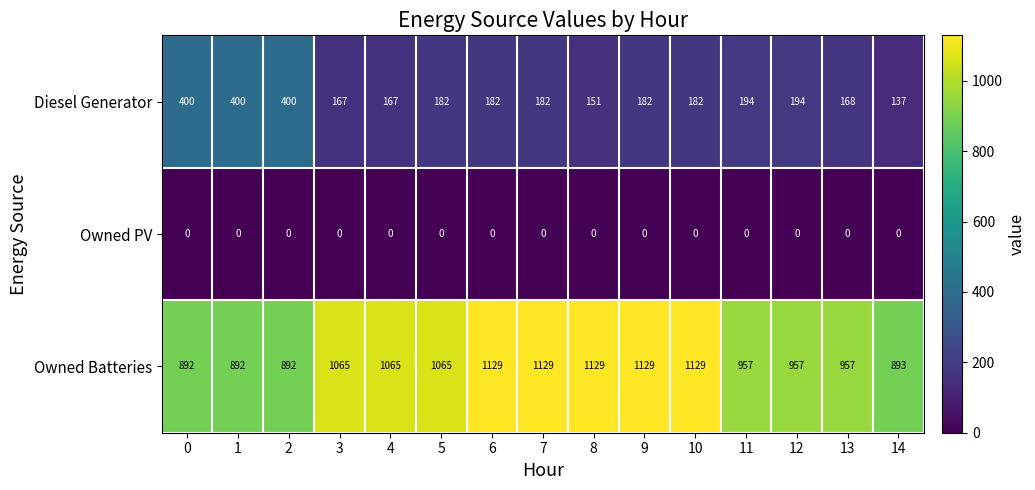

Rank the series by their maximum value, from lowest to highest.

Owned PV, Diesel Generator, Owned Batteries